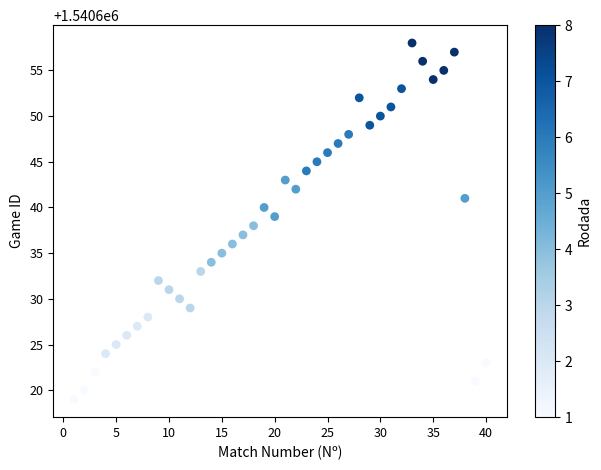

What is the range of Y values (max minus min)?

39